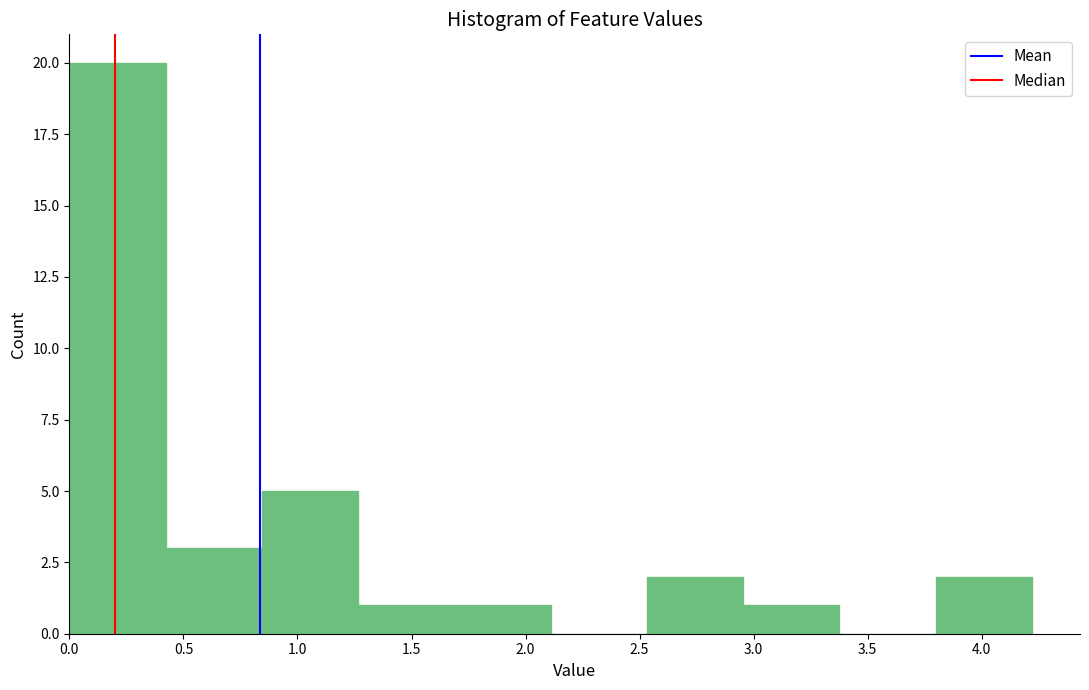

What is the height of the bar covering 3.80 to 4.20 on the x-axis? Neither the bar edges nor the heights are printed on the chart, so give them approximately, as read against the axes.

2